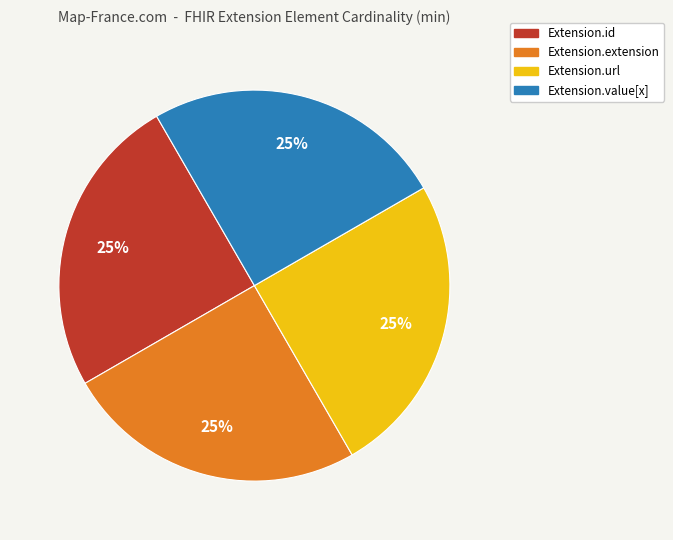

Is it true that Extension.value[x] is 13% of the pie?

False